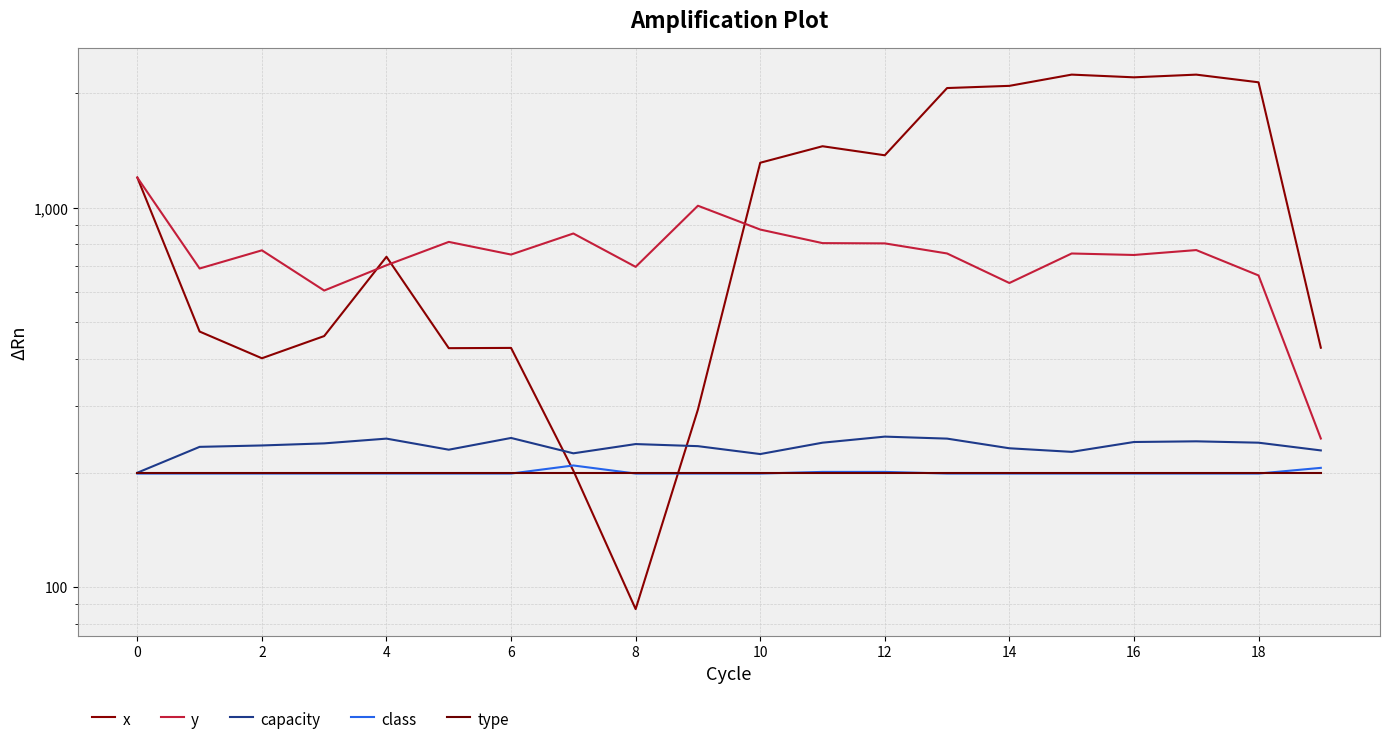

Which series has the widest spread of values?

x